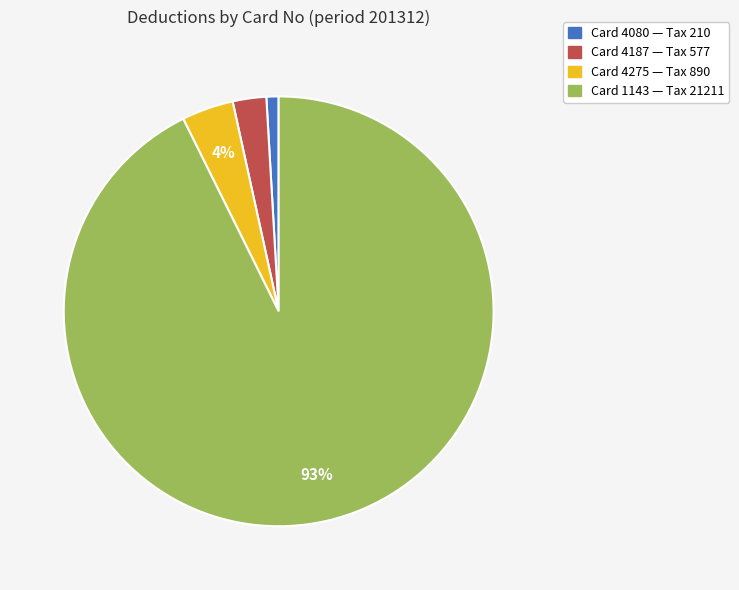

Is there a majority slice in this chart?

Yes